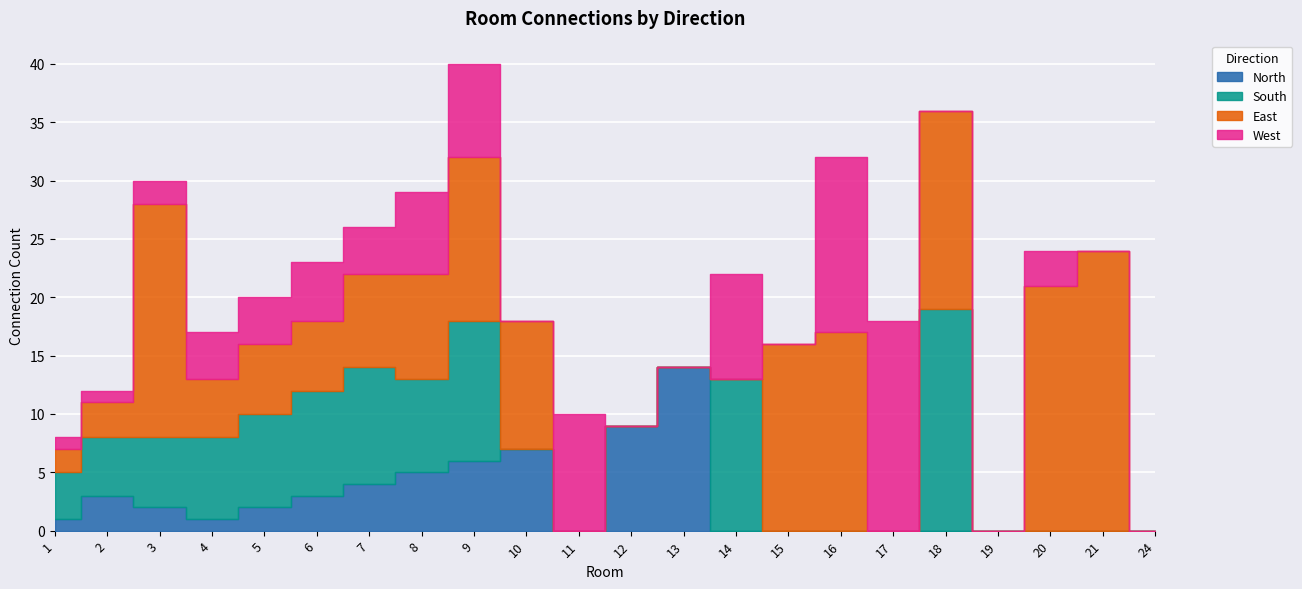

At which category is the sum across all series the highest?

9